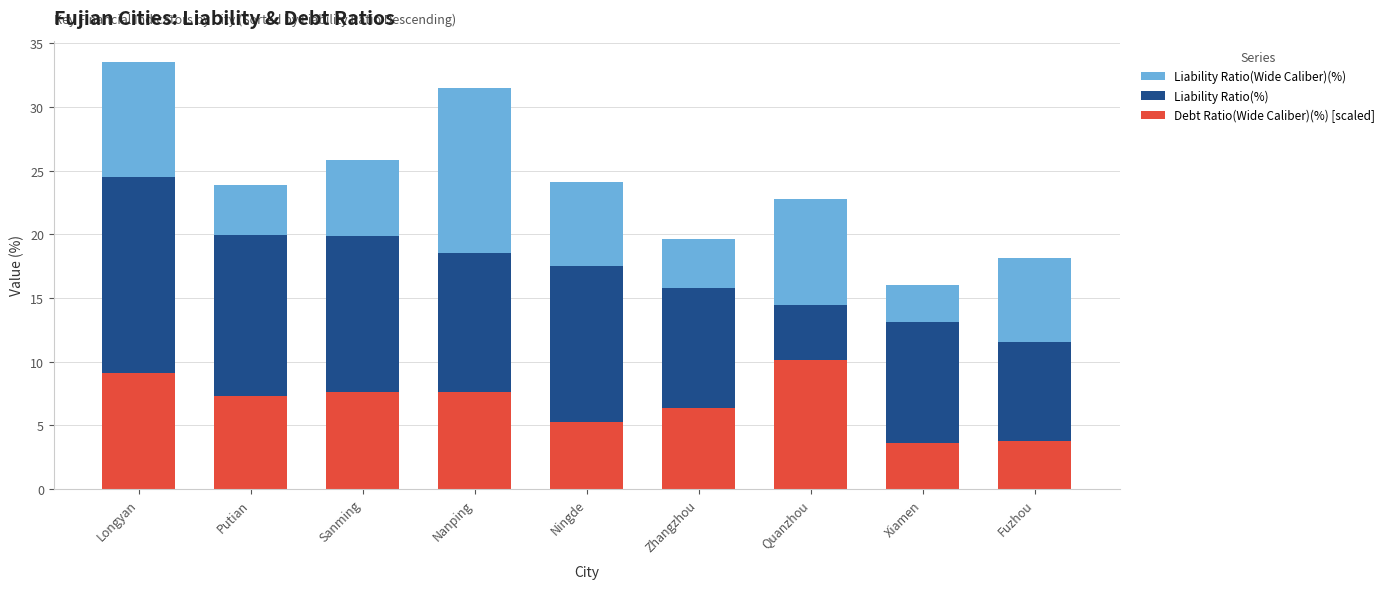

What is the label of the 1st bar from the left?

Longyan